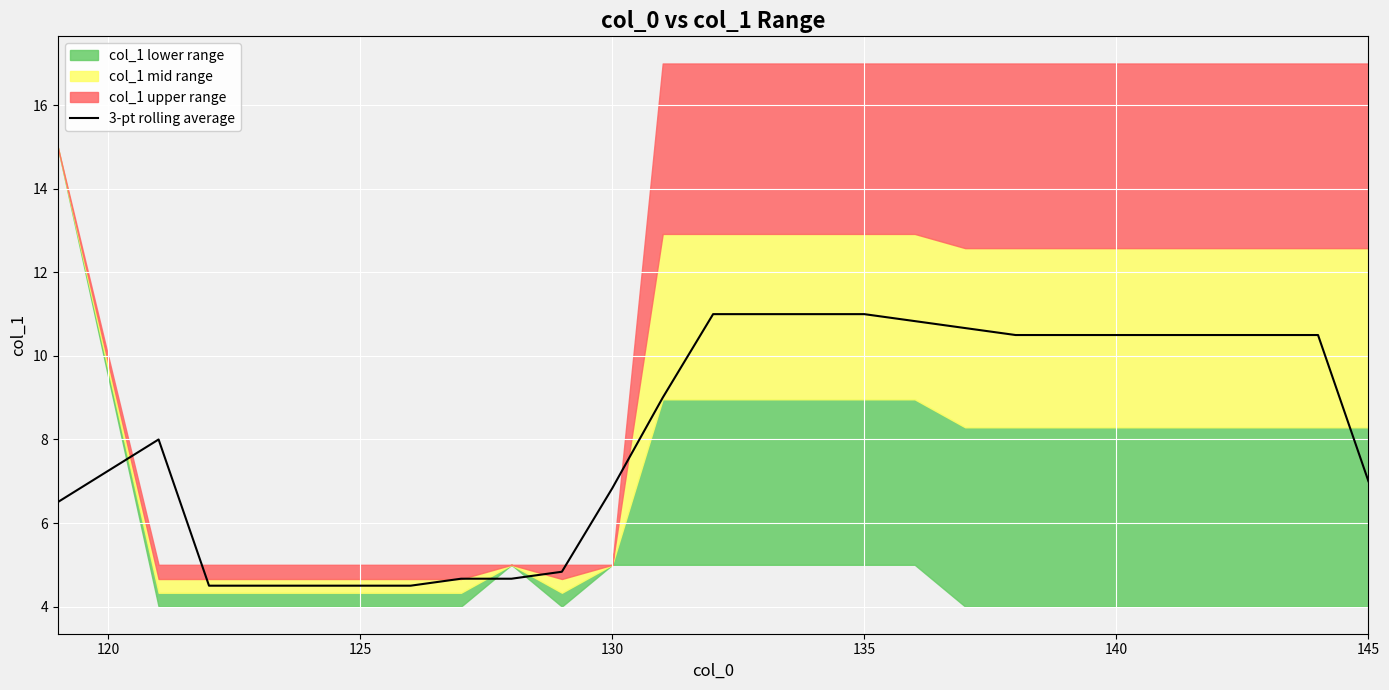

Is it true that 3-pt rolling average equals 7.0 at 145?

True